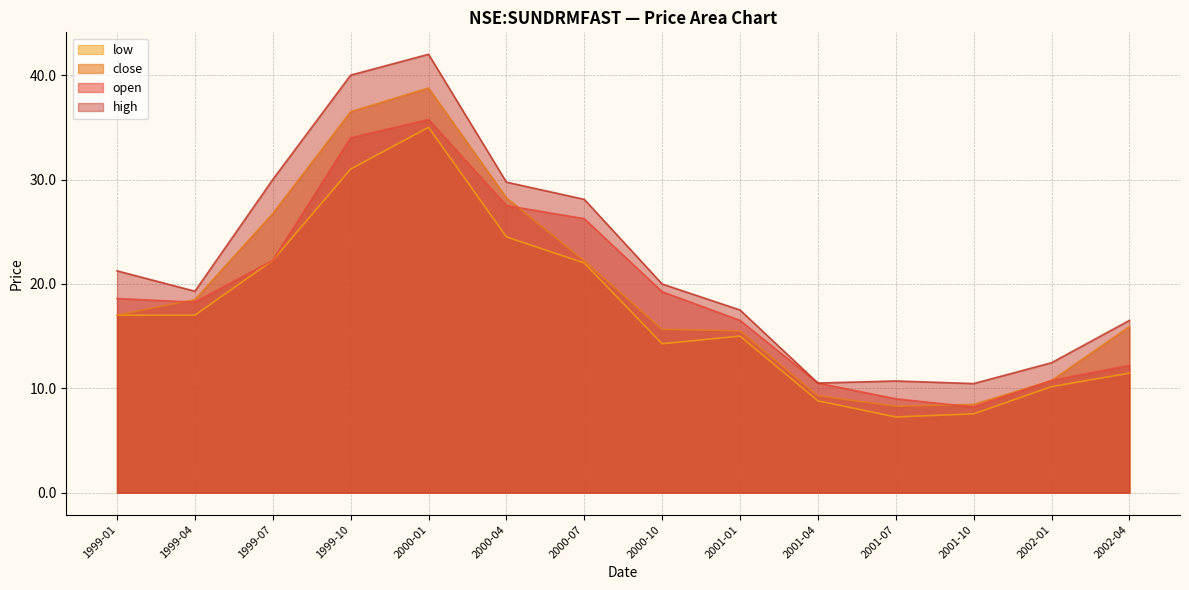

At which category does open reach its first local peak?

2000-01